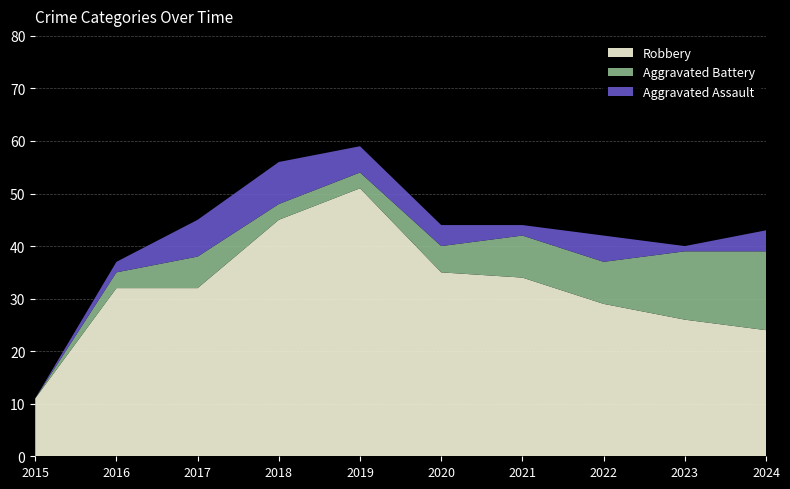

Reading left to right, what are all the values shown in this chart?

Robbery: 11	32	32	45	51	35	34	29	26	24
Aggravated Battery: 0	3	6	3	3	5	8	8	13	15
Aggravated Assault: 0	2	7	8	5	4	2	5	1	4